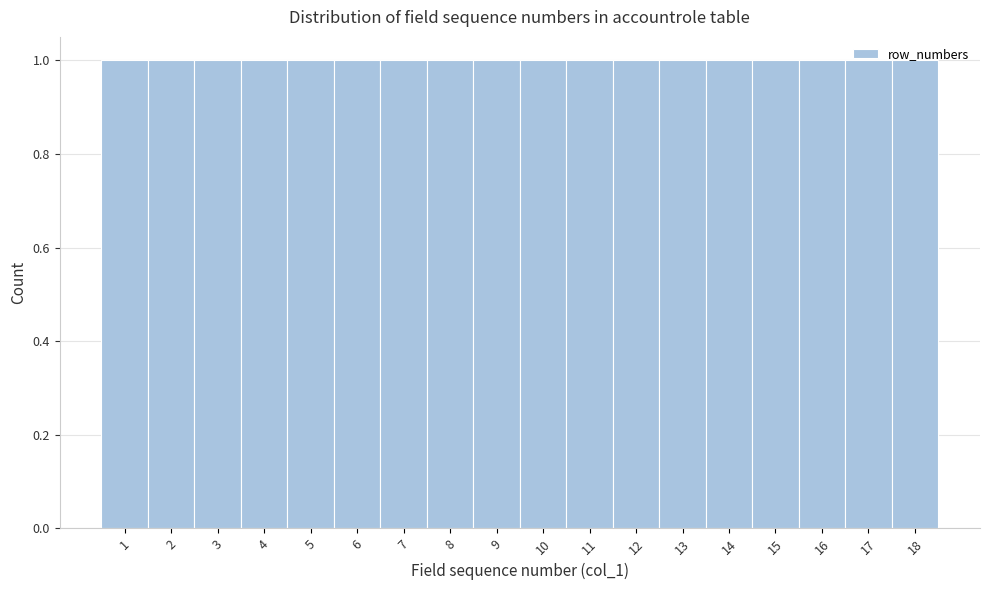

Reading left to right, transcribe this chart: for each bar, give the range it covers on the x-axis and its height. The values are not printed on the chart, so give them approximately, as read against the axis.

0.5 to 1.5: 1
1.5 to 2.5: 1
2.5 to 3.5: 1
3.5 to 4.5: 1
4.5 to 5.5: 1
5.5 to 6.5: 1
6.5 to 7.5: 1
7.5 to 8.5: 1
8.5 to 9.5: 1
9.5 to 10.5: 1
10.5 to 11.5: 1
11.5 to 12.5: 1
12.5 to 13.5: 1
13.5 to 14.5: 1
14.5 to 15.5: 1
15.5 to 16.5: 1
16.5 to 17.5: 1
17.5 to 18.5: 1